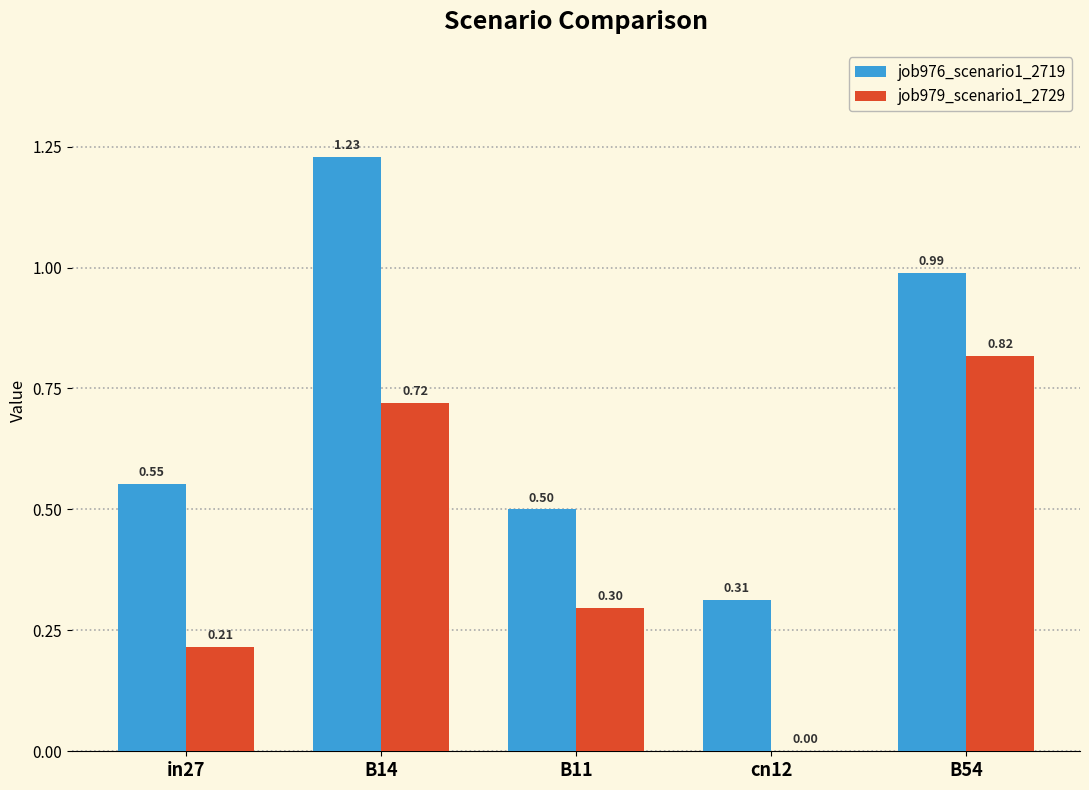

At which category is the sum across all series the highest?

B14